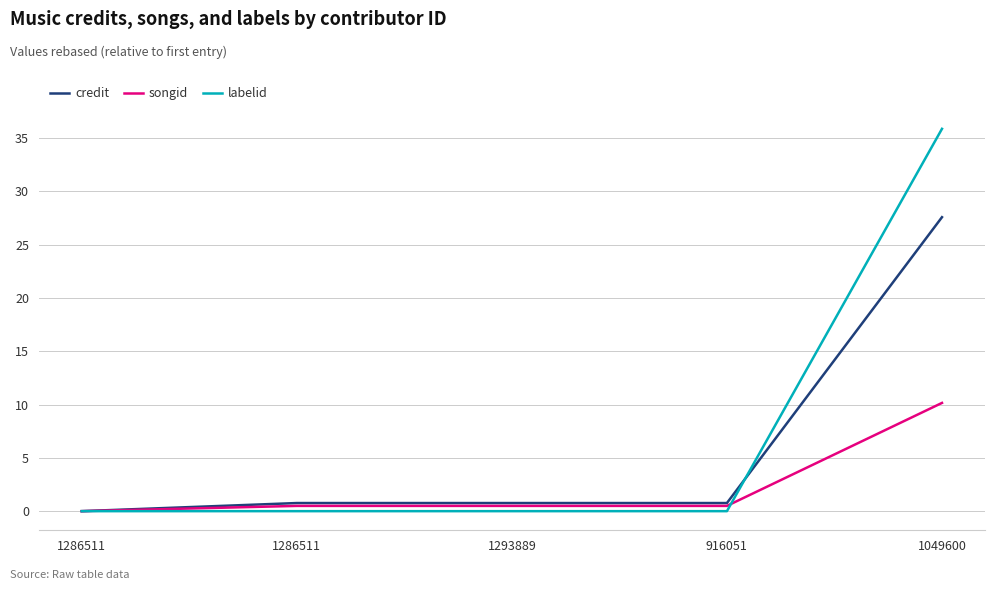

How many positive values does the credit series have?

4